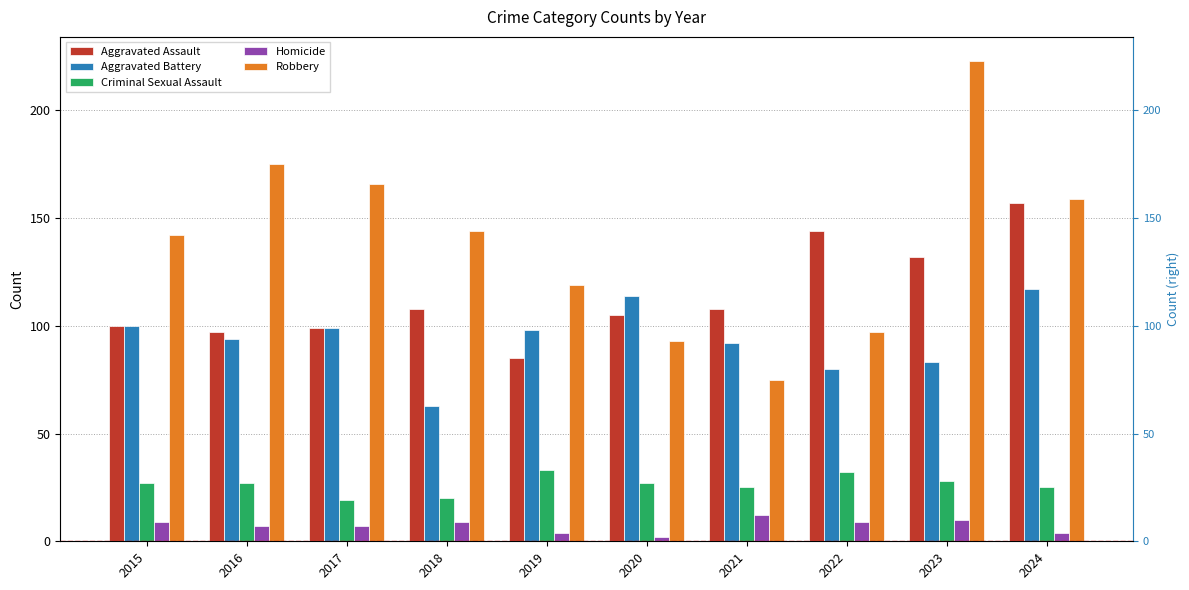

True or false: Robbery has a value of 223 at 2023.

True